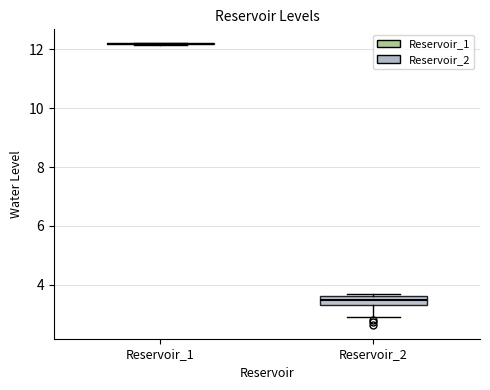

Comparing the boxes themselves (not the whiskers), which one is the tallest?

Reservoir_2